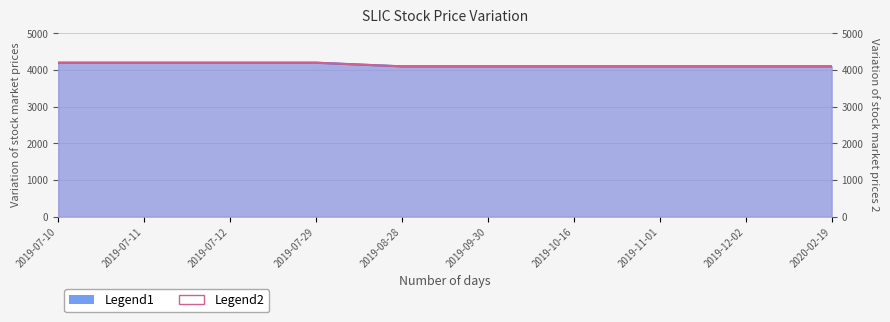

What is the approximate value of open at 2019-07-11?

4200